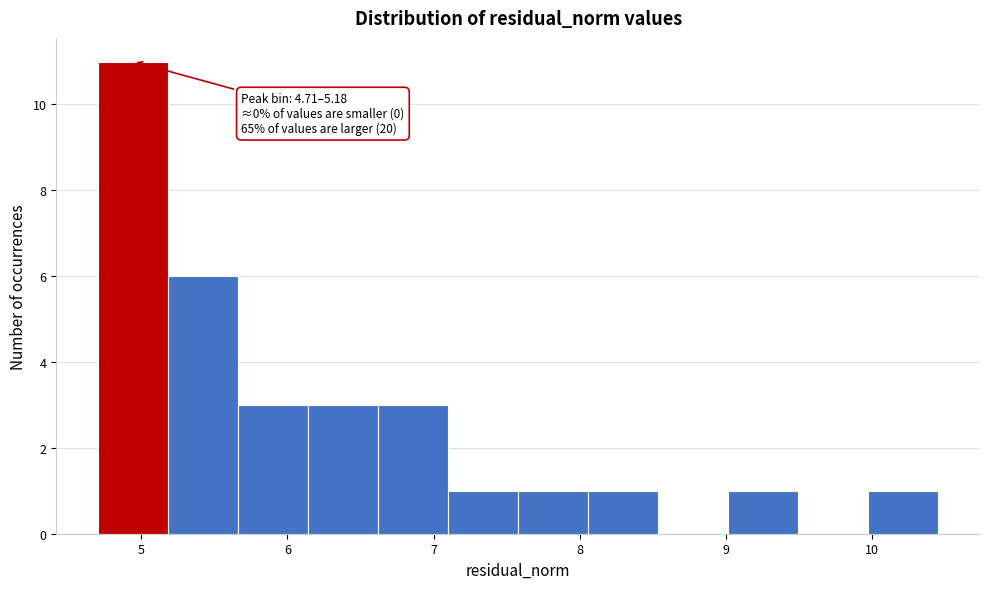

Over which range of the x-axis is the bar tallest?

4.7 to 5.2